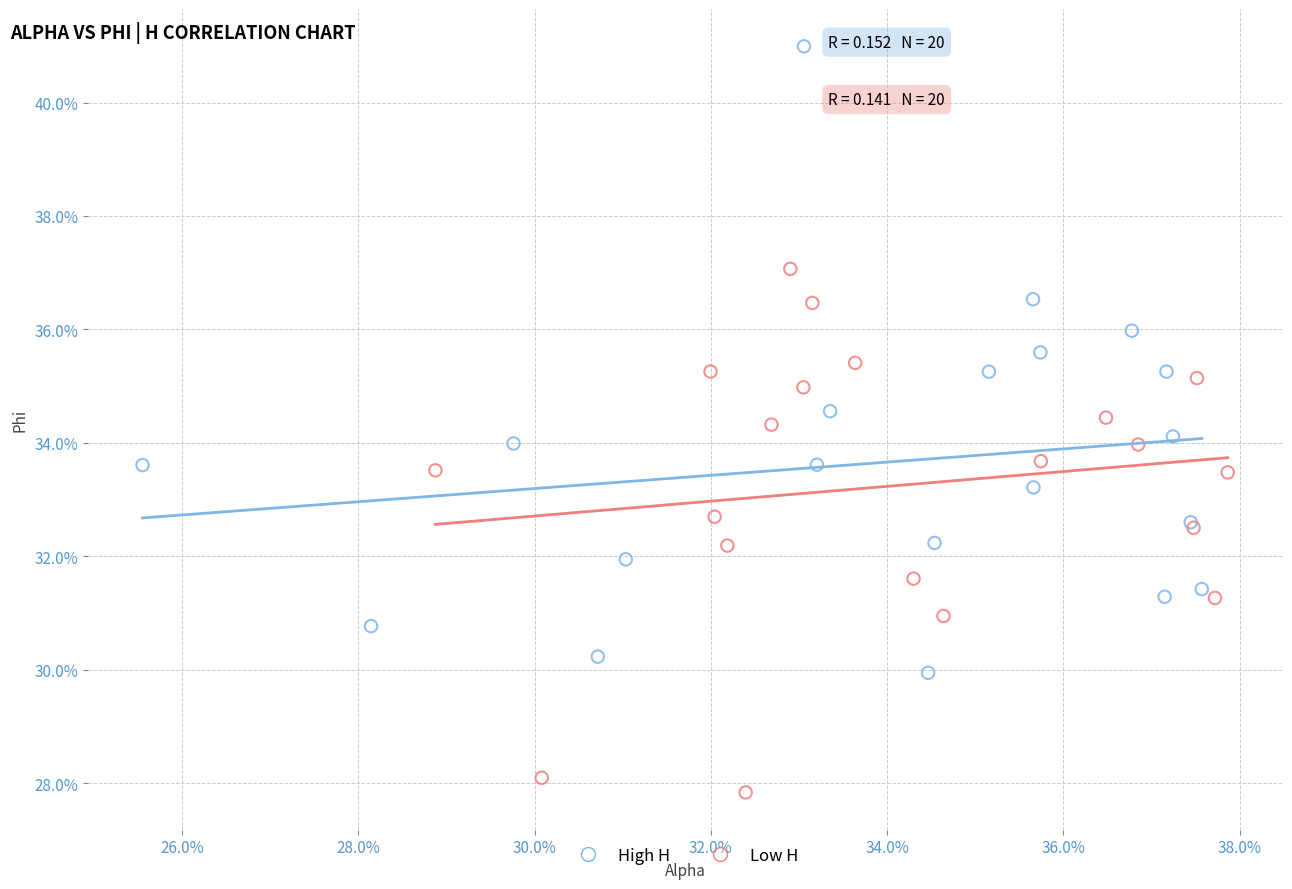

Which series contains the lowest Y value?

Low H